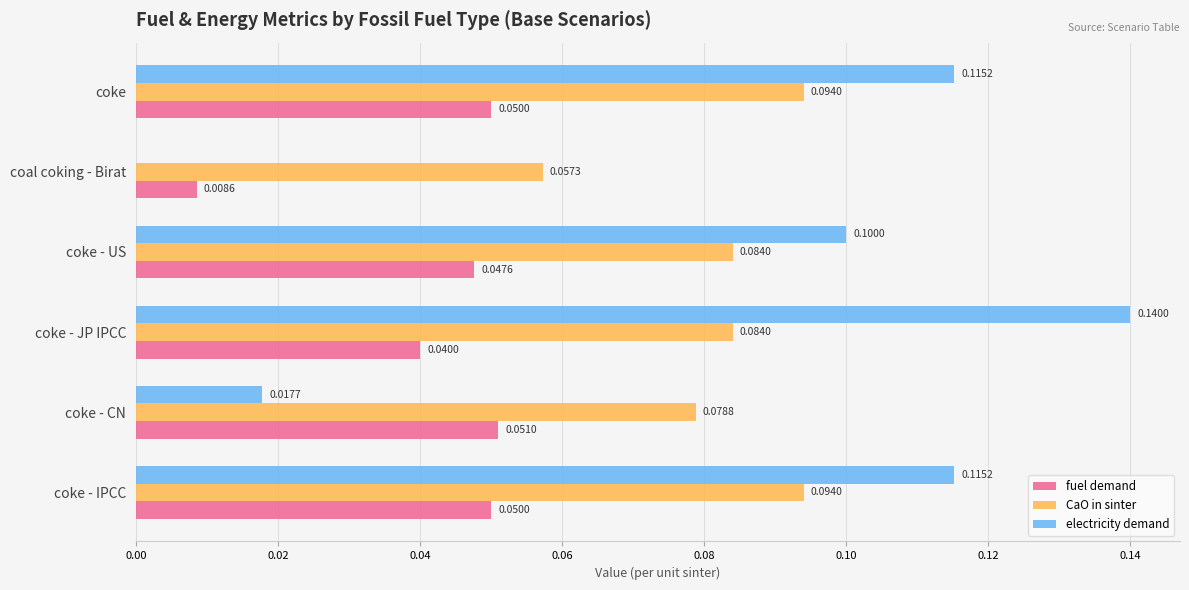

Where is fuel demand nearest to the value 0?

coal coking - Birat